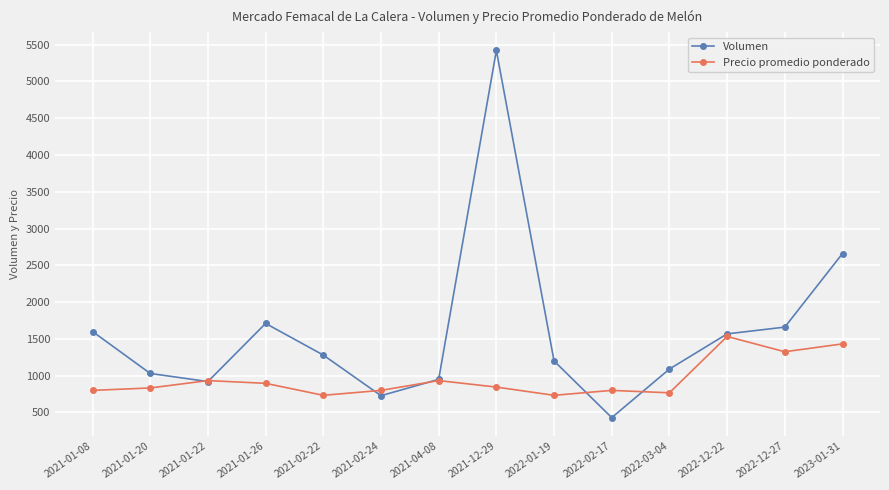

What is the total value across all series at 2021-01-22?

1853